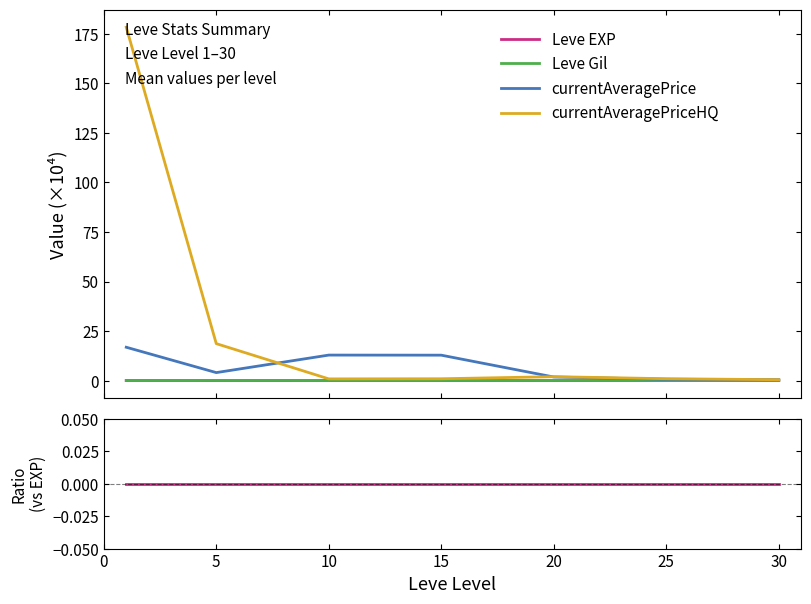

True or false: currentAveragePrice and Leve EXP cross at least once.

False